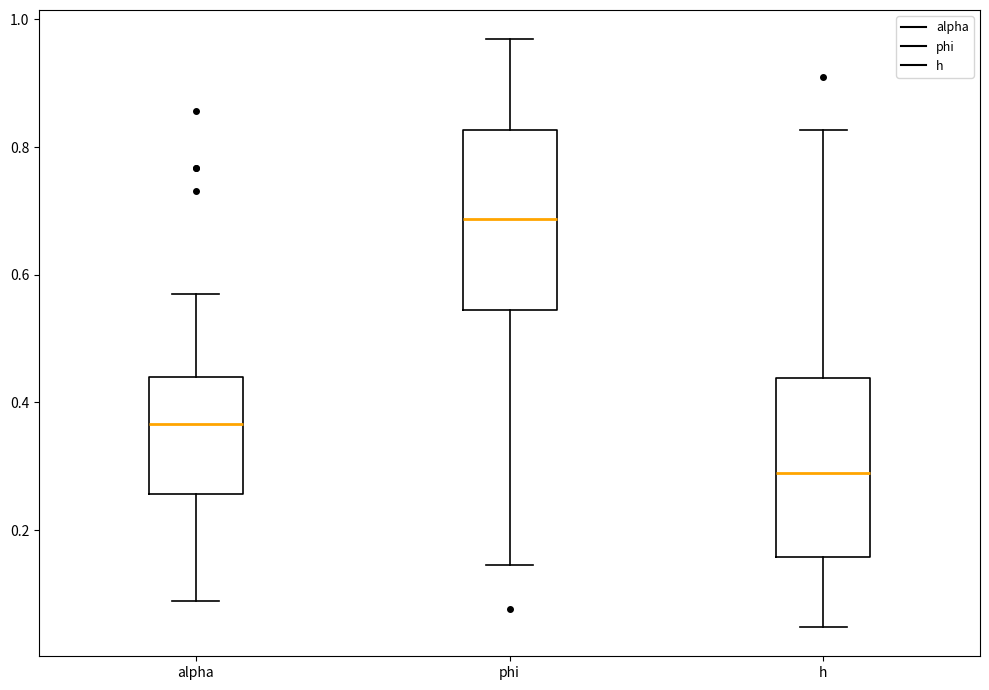

Where does the median line of the box for phi sit on the y-axis? The values are not printed on the chart, so give them approximately, as read against the axis.

0.68